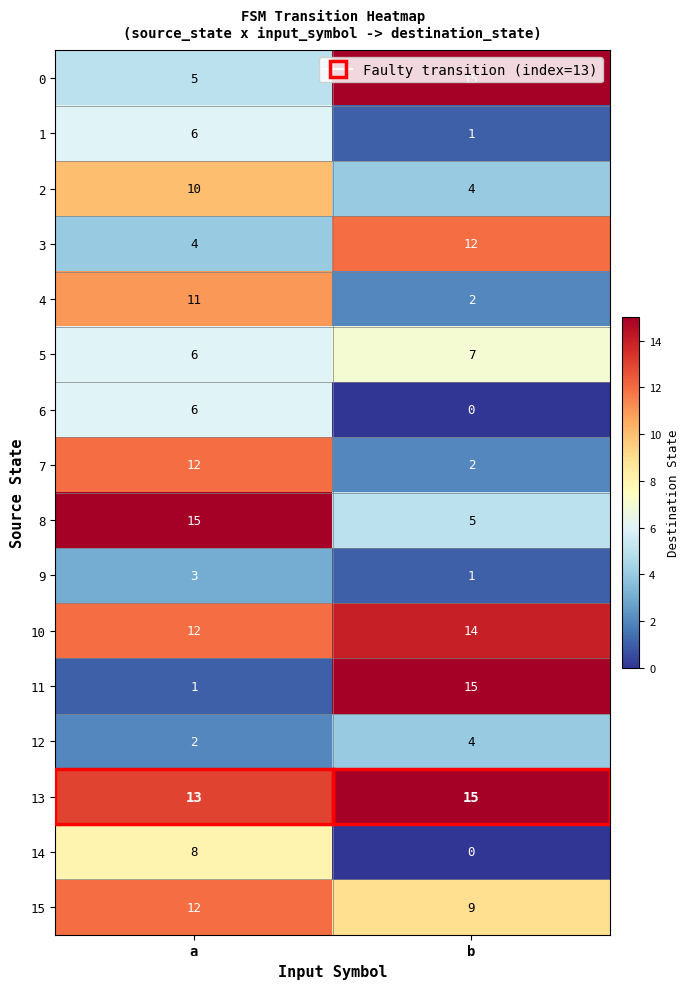

List the labels in order of 2 value, smallest first.

b, a